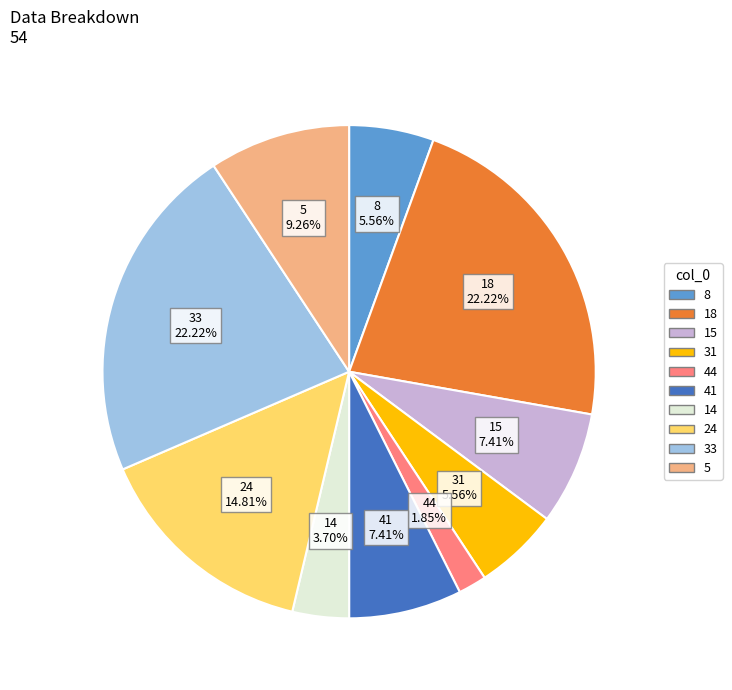

How many segments does this pie chart have?

10